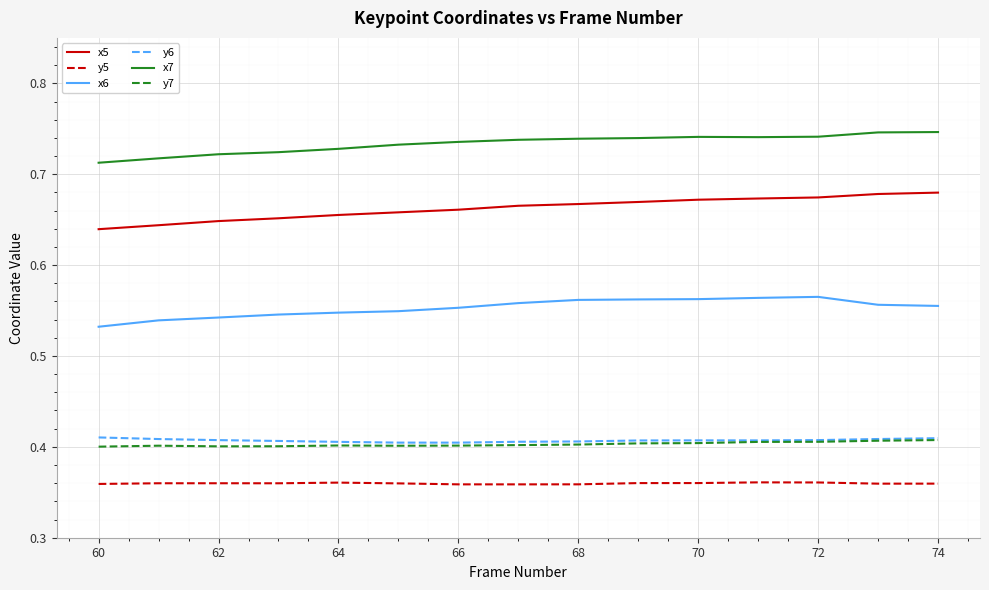

Which series has the largest total across all categories?

x7